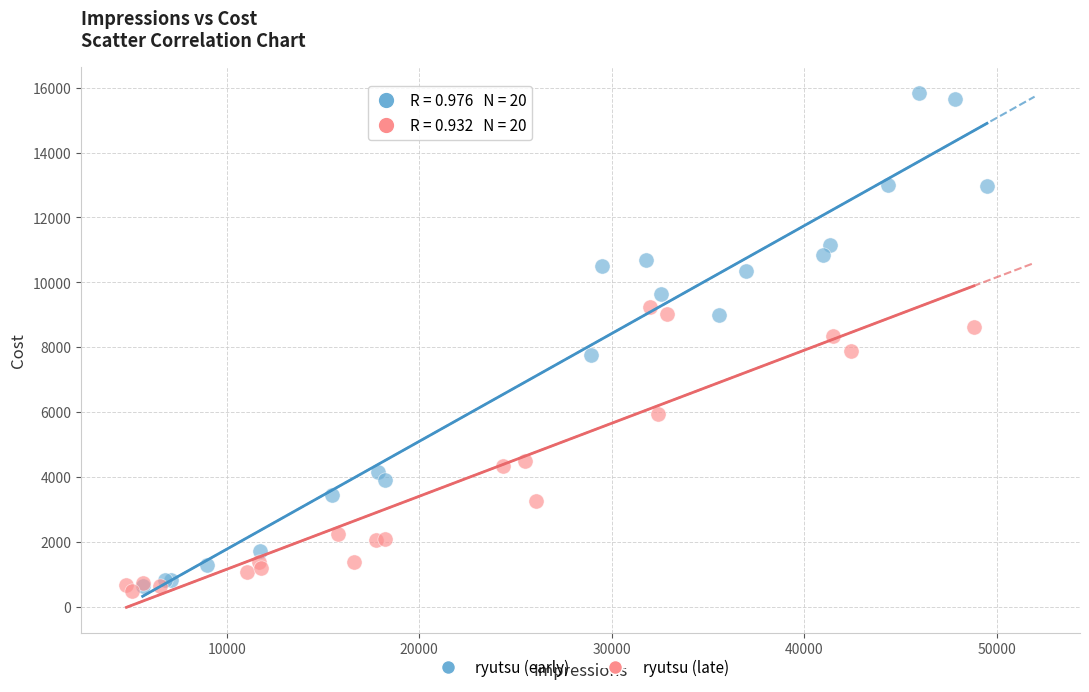

Which series has the largest Y range (max minus min)?

ryutsu (early)